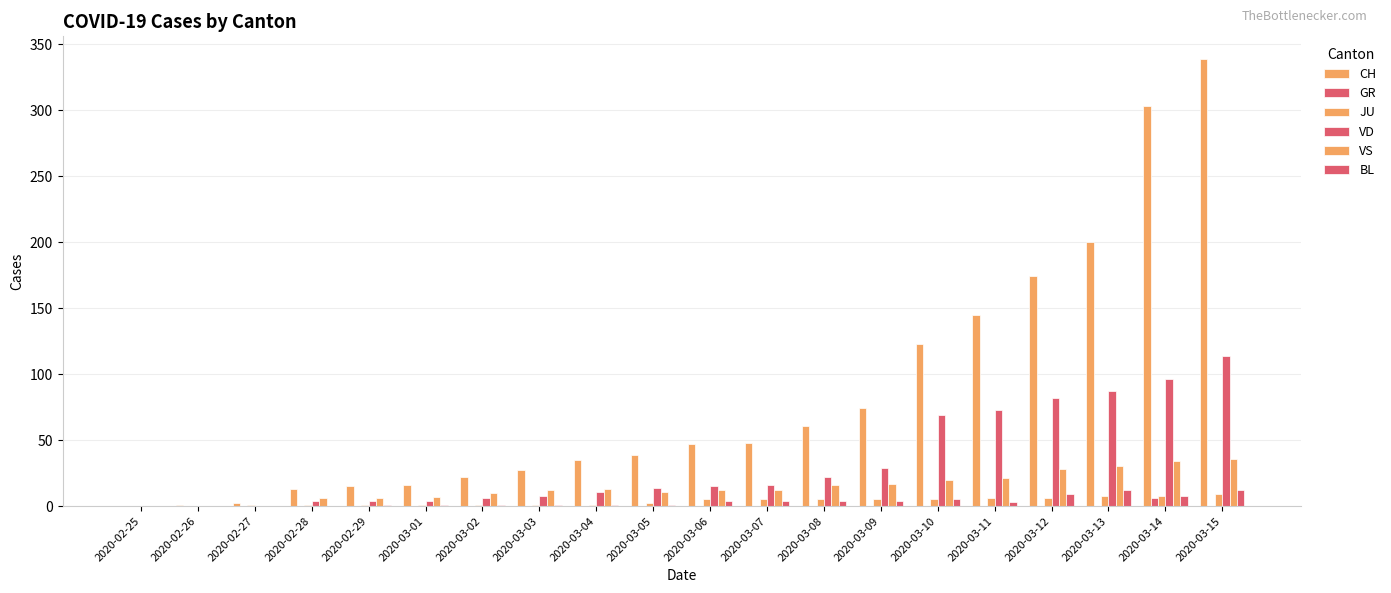

Are the bars grouped side by side (vs. stacked)?

Yes